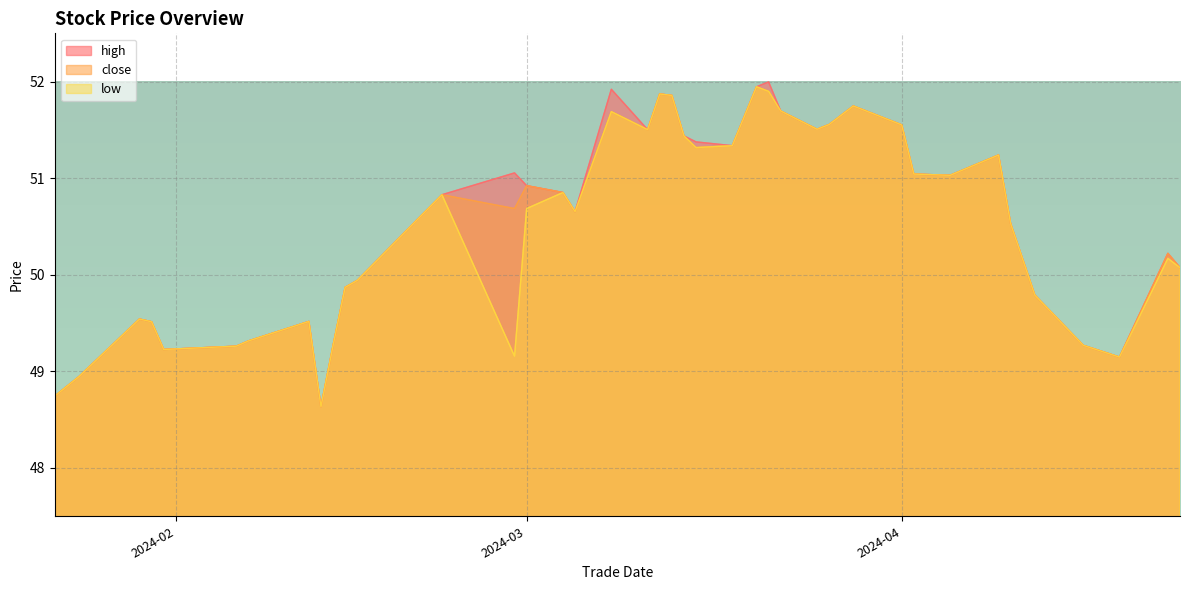

How many data points in close are less than 50?

15